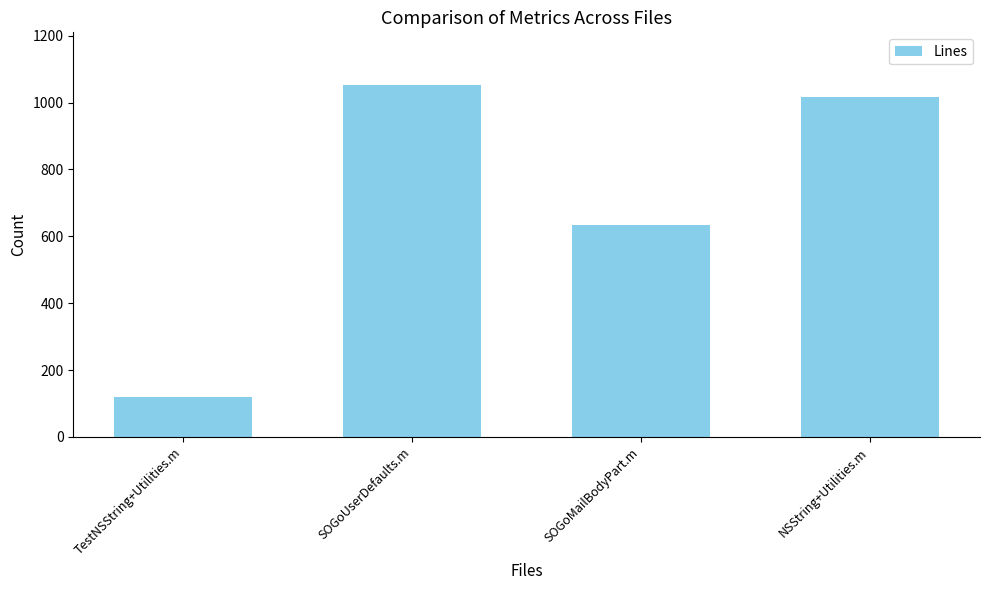

Is it true that the value at SOGoUserDefaults.m is 1052?

True